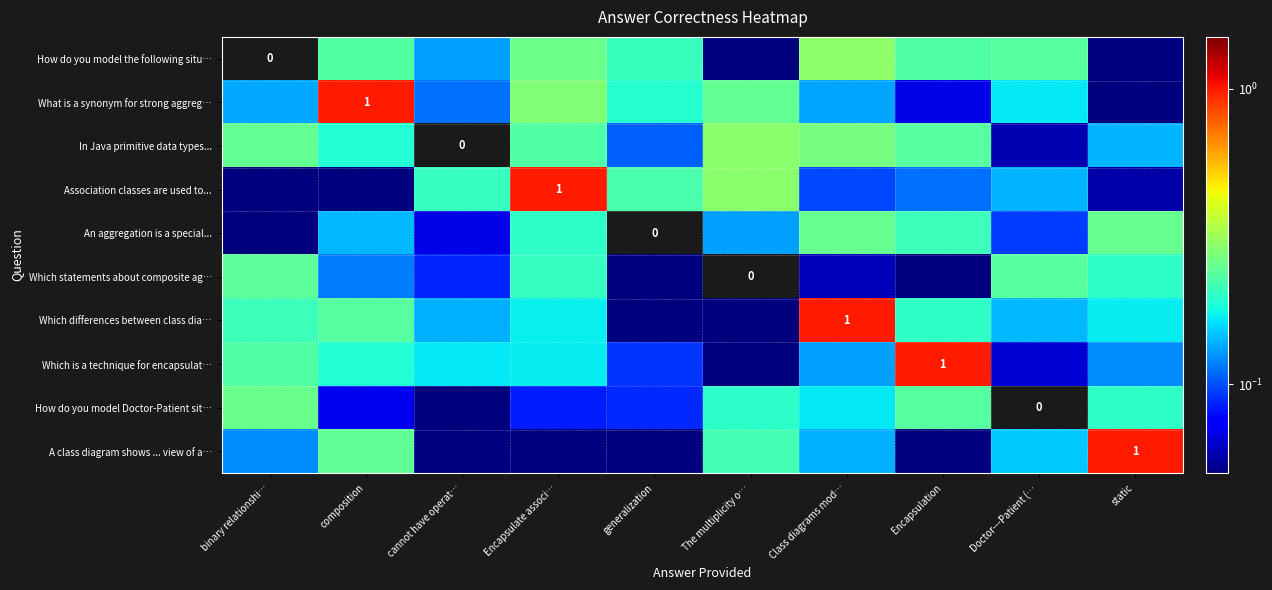

Which category has the highest value in the In Java primitive data types... series?

The multiplicity o…